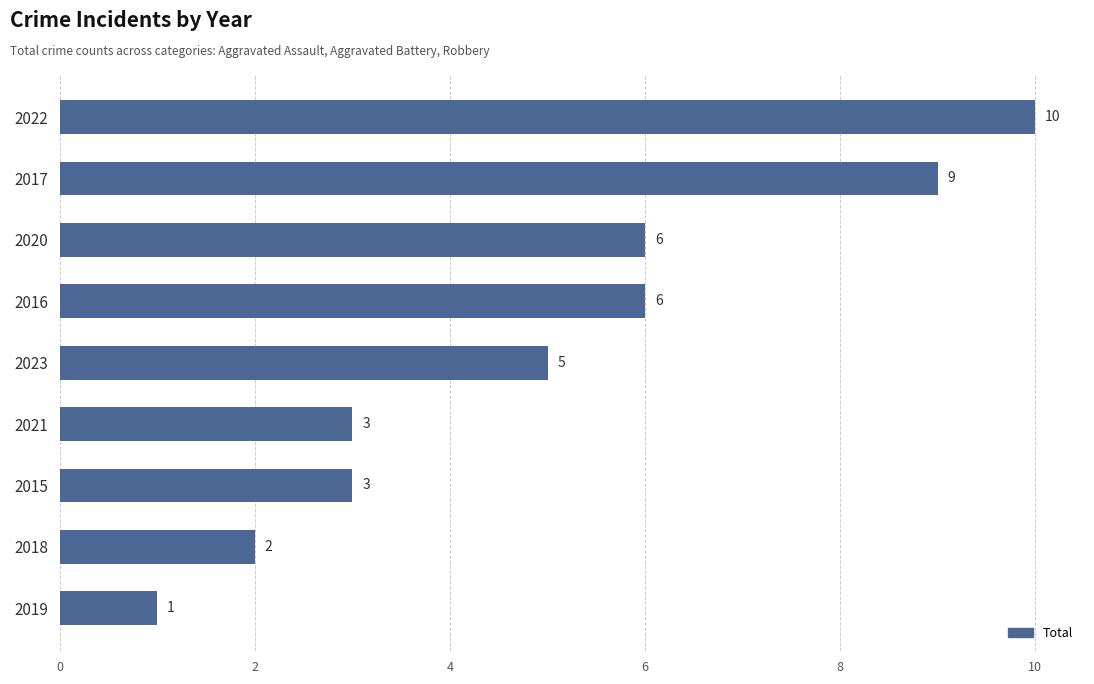

How many distinct data groups are displayed?

1